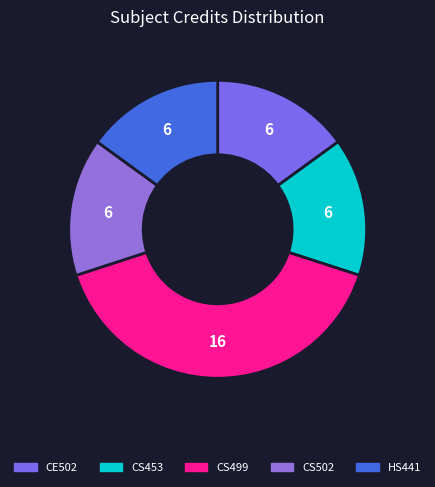

Rank the categories by value from lowest to highest.

CE502, CS453, CS502, HS441, CS499